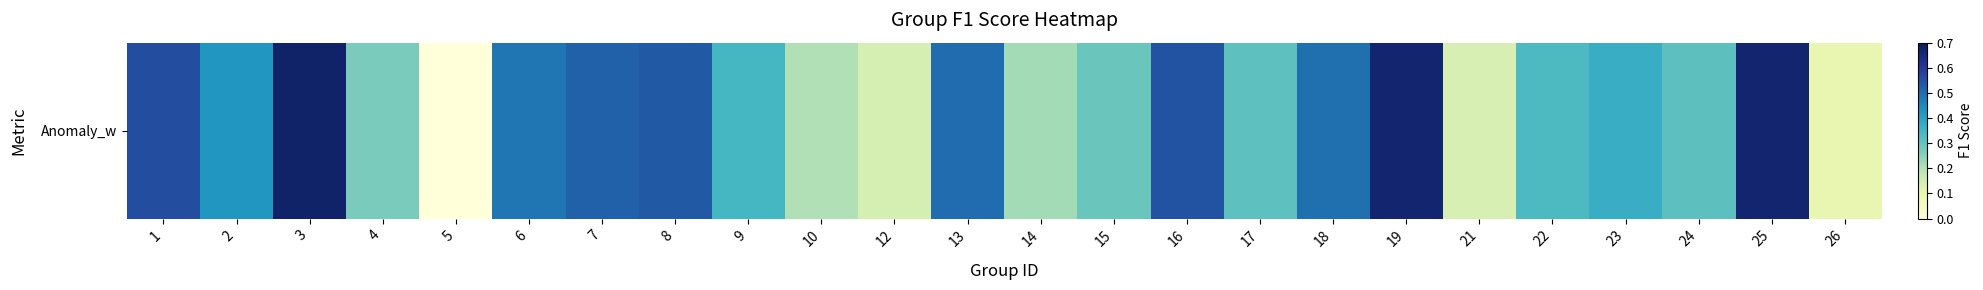

What is the maximum value shown in the chart?

0.7